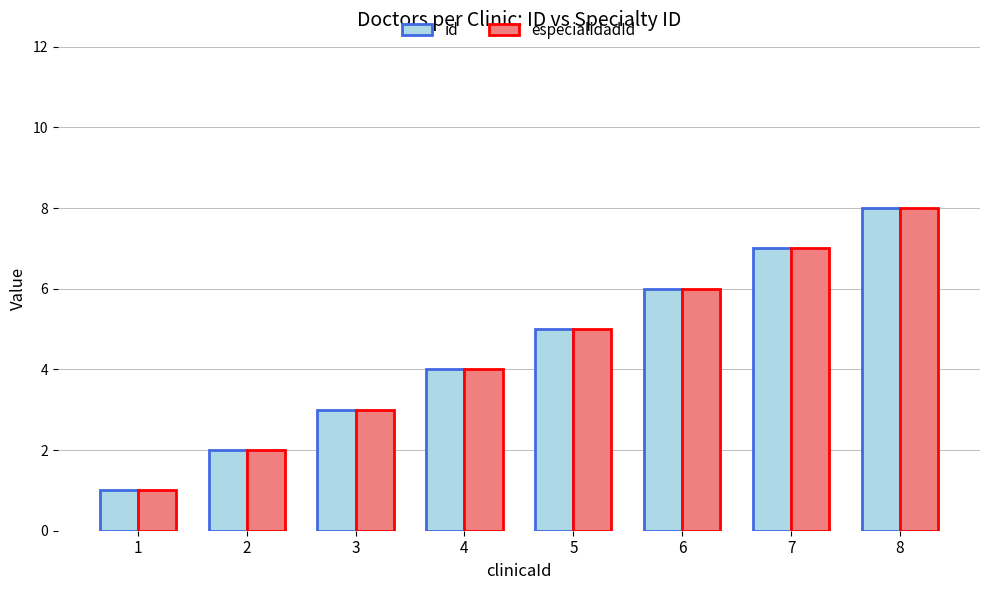

List the labels in order of especialidadId value, smallest first.

1, 2, 3, 4, 5, 6, 7, 8